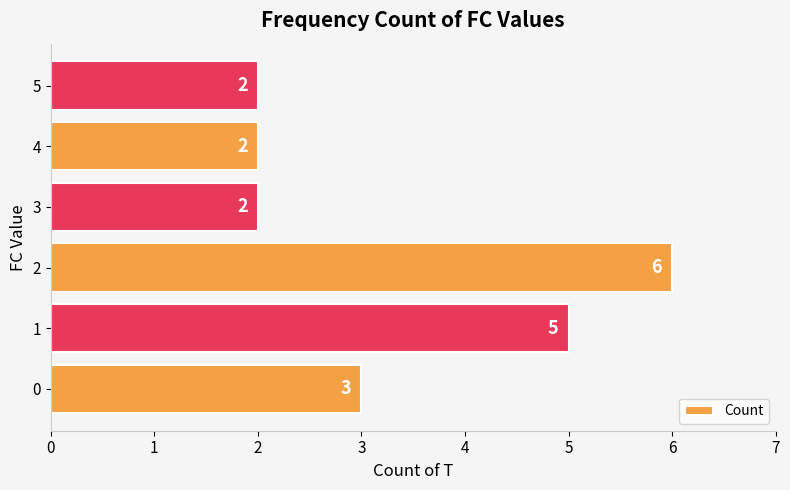

What is the approximate value at 3?

2